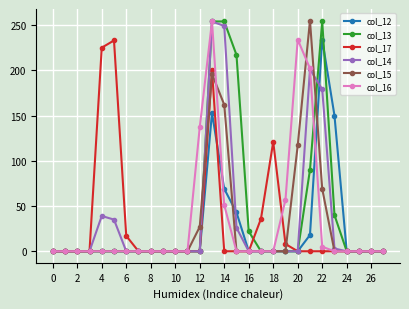

Reading right to left, transcribe all the data shown in this chart.

col_12: 0	0	0	0	150	234	18	0	0	0	0	0	43	69	153	0	0	0	0	0	0	0	0	0	0	0	0	0
col_13: 0	0	0	0	40	254	90	0	0	0	0	22	217	254	254	0	0	0	0	0	0	0	0	0	0	0	0	0
col_17: 0	0	0	0	0	0	0	0	8	121	36	0	0	0	200	0	0	0	0	0	0	17	233	225	0	0	0	0
col_14: 0	0	0	0	3	179	201	0	0	0	0	0	26	249	254	0	0	0	0	0	0	0	35	39	0	0	0	0
col_15: 0	0	0	0	0	69	255	117	0	0	0	0	0	162	196	27	0	0	0	0	0	0	0	0	0	0	0	0
col_16: 0	0	0	0	0	5	202	234	57	0	0	0	0	51	254	137	0	0	0	0	0	0	0	0	0	0	0	0